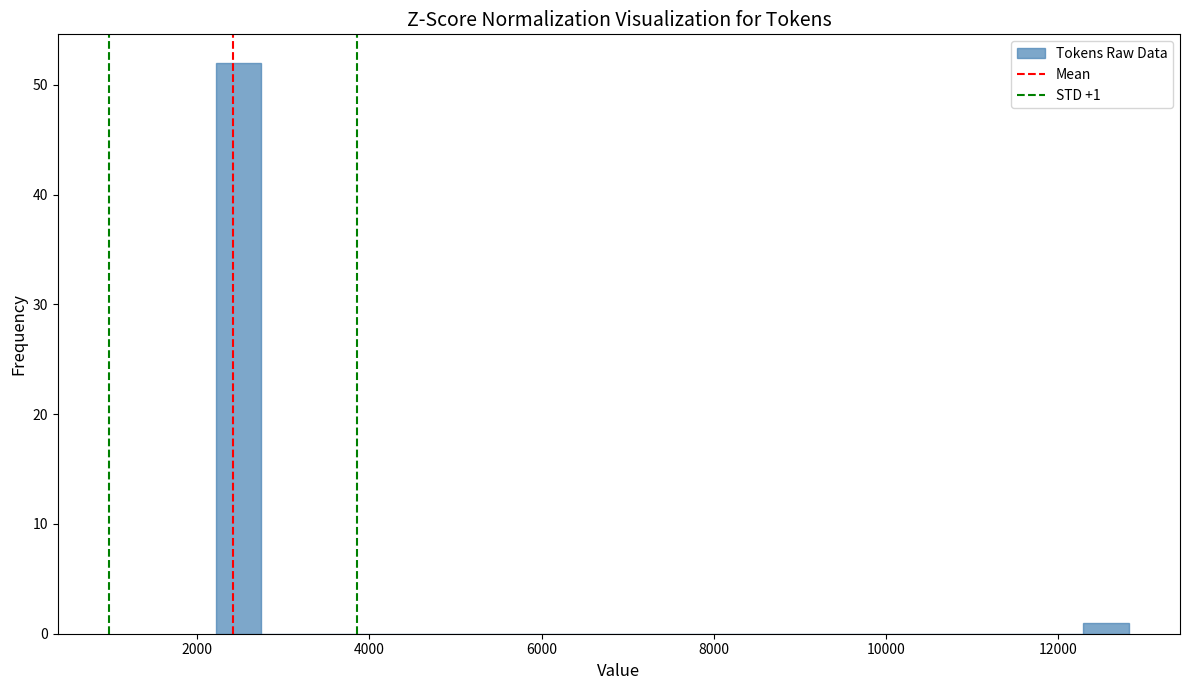

Around what value on the x-axis is the tallest bar? Give the approximate position of its centre, as read against the axis.

2400